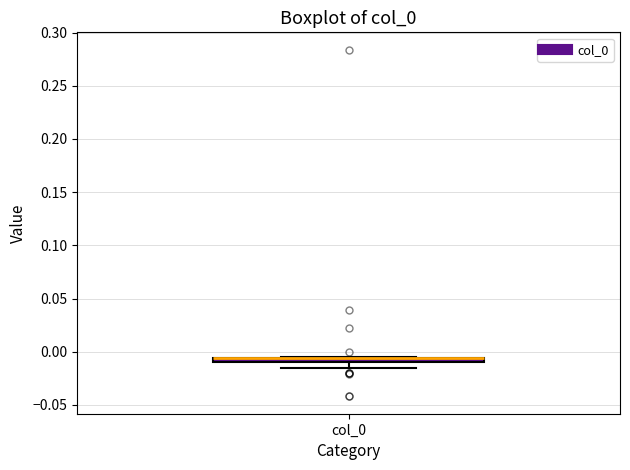

Where is the upper edge of the box for col_0 on the y-axis? The values are not printed on the chart, so give them approximately, as read against the axis.

-0.005